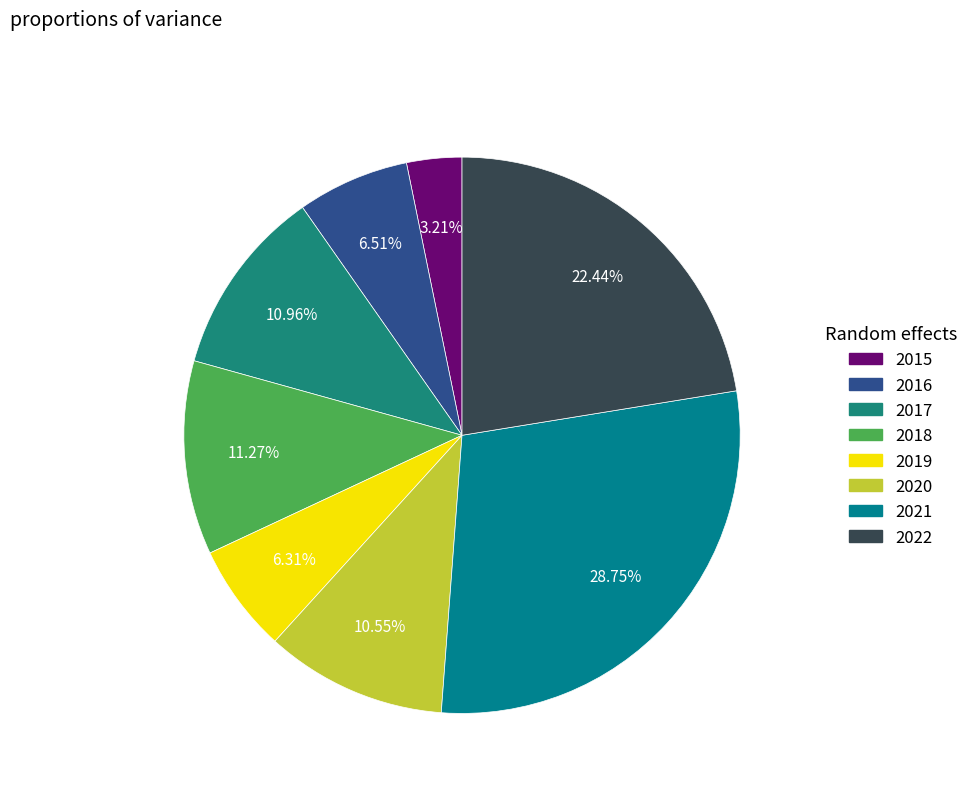

To the nearest percent, what is the difference between the 2016 and 2017 slice percentages?

4%